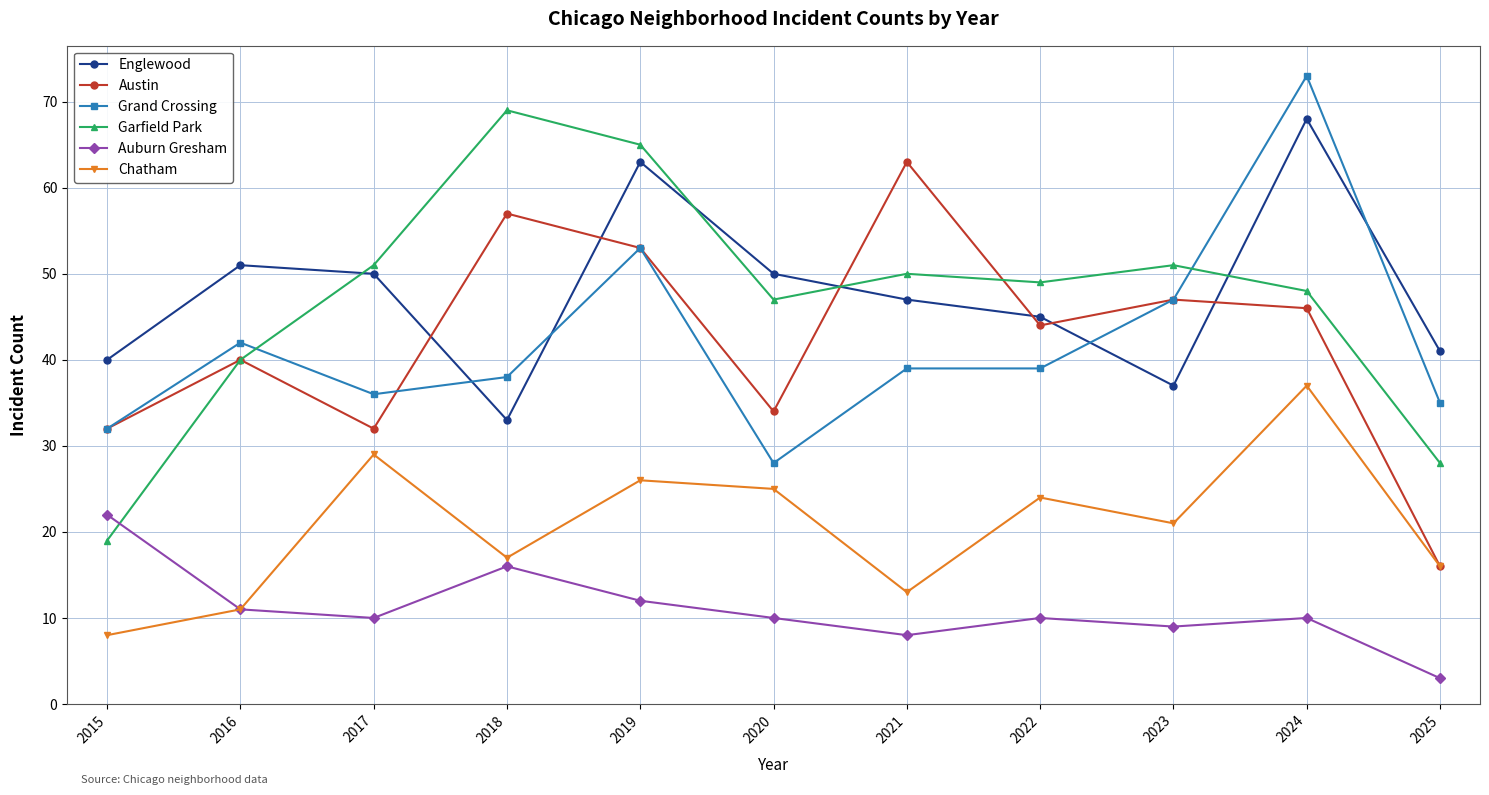

How many lines are shown in the chart?

6